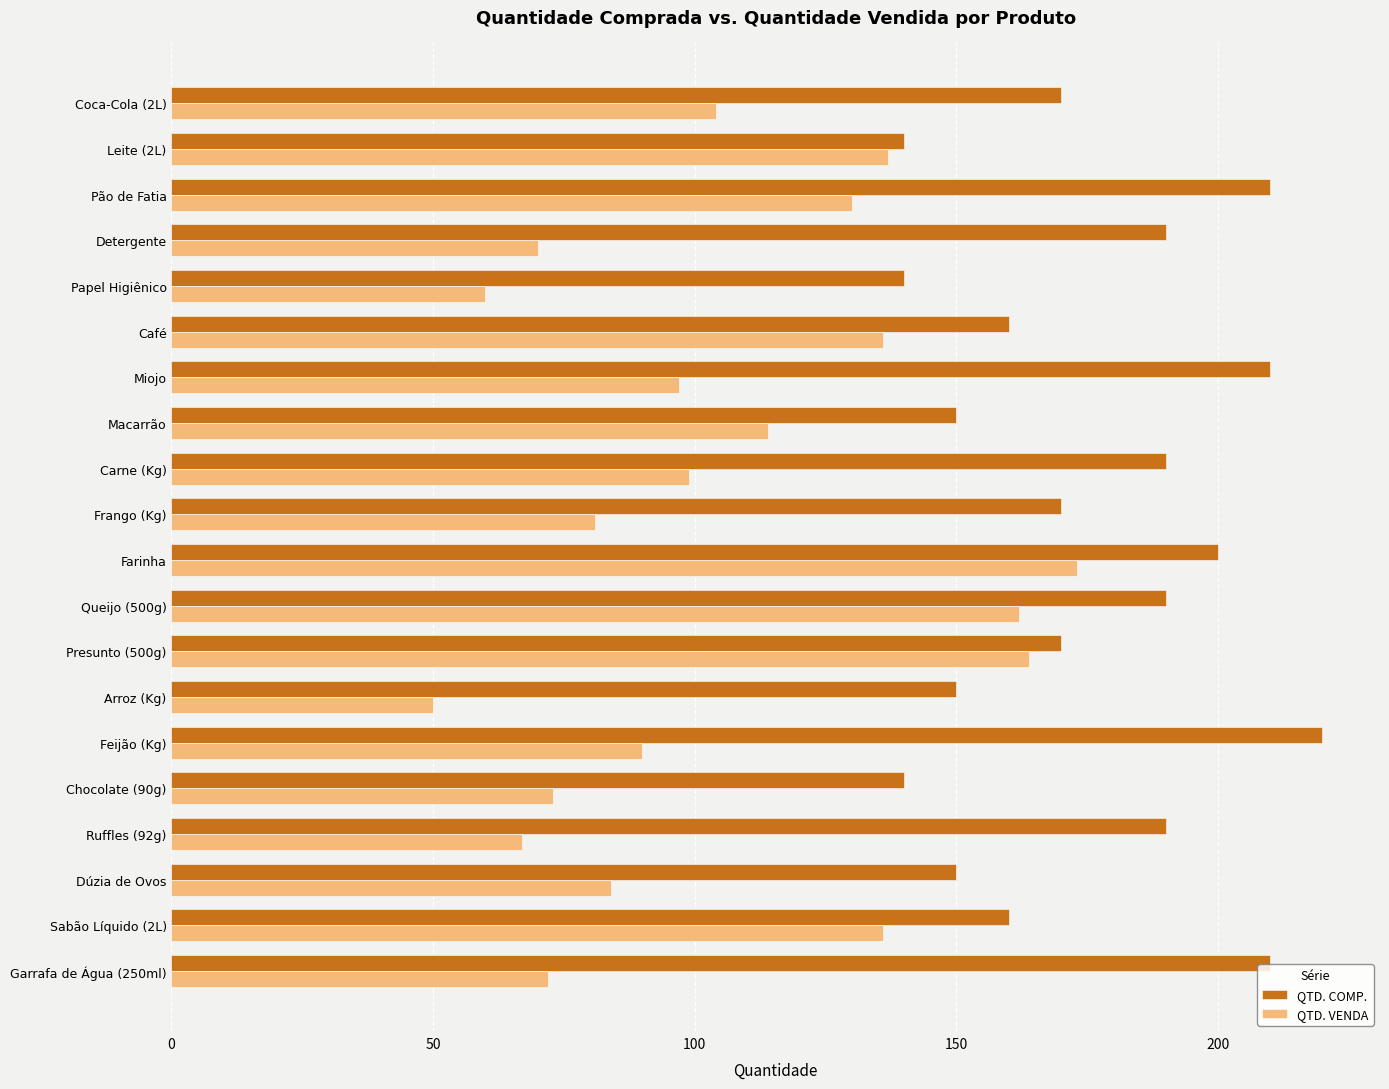

Rank the series by their maximum value, from highest to lowest.

QTD. COMP., QTD. VENDA